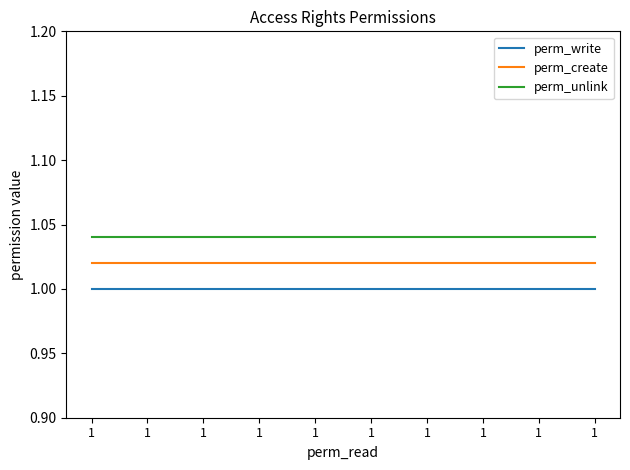

How many distinct data groups are displayed?

3